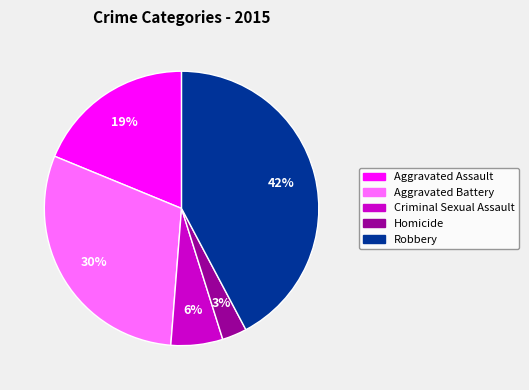

What percentage is the Aggravated Assault slice, to the nearest percent?

19%